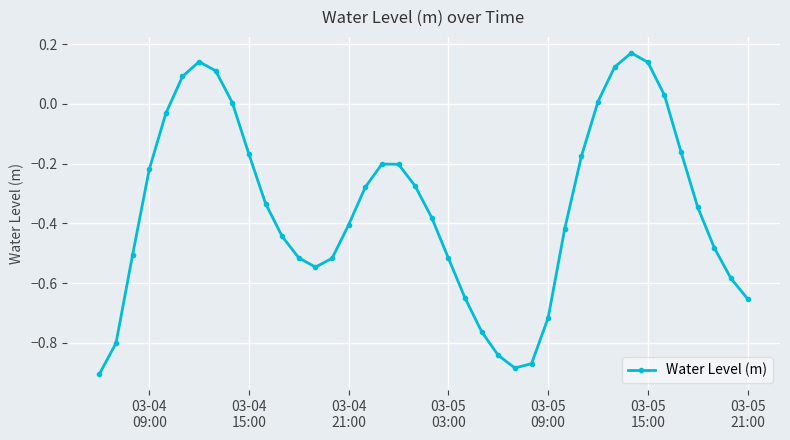

How many points are lower than both their immediate neighbors (excluding endpoints)?

2